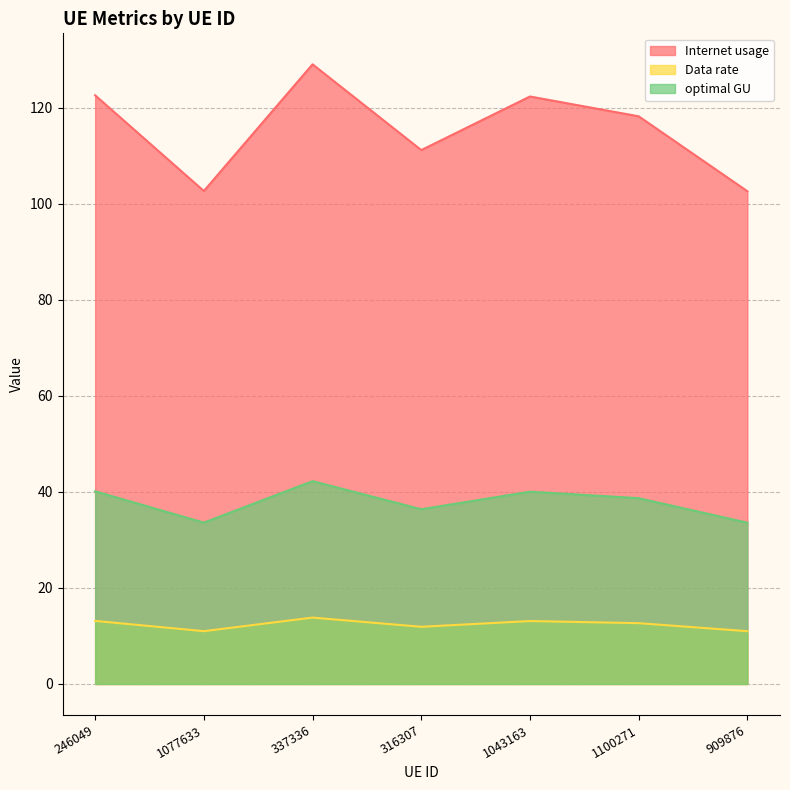

Which series has the largest total across all categories?

Internet usage